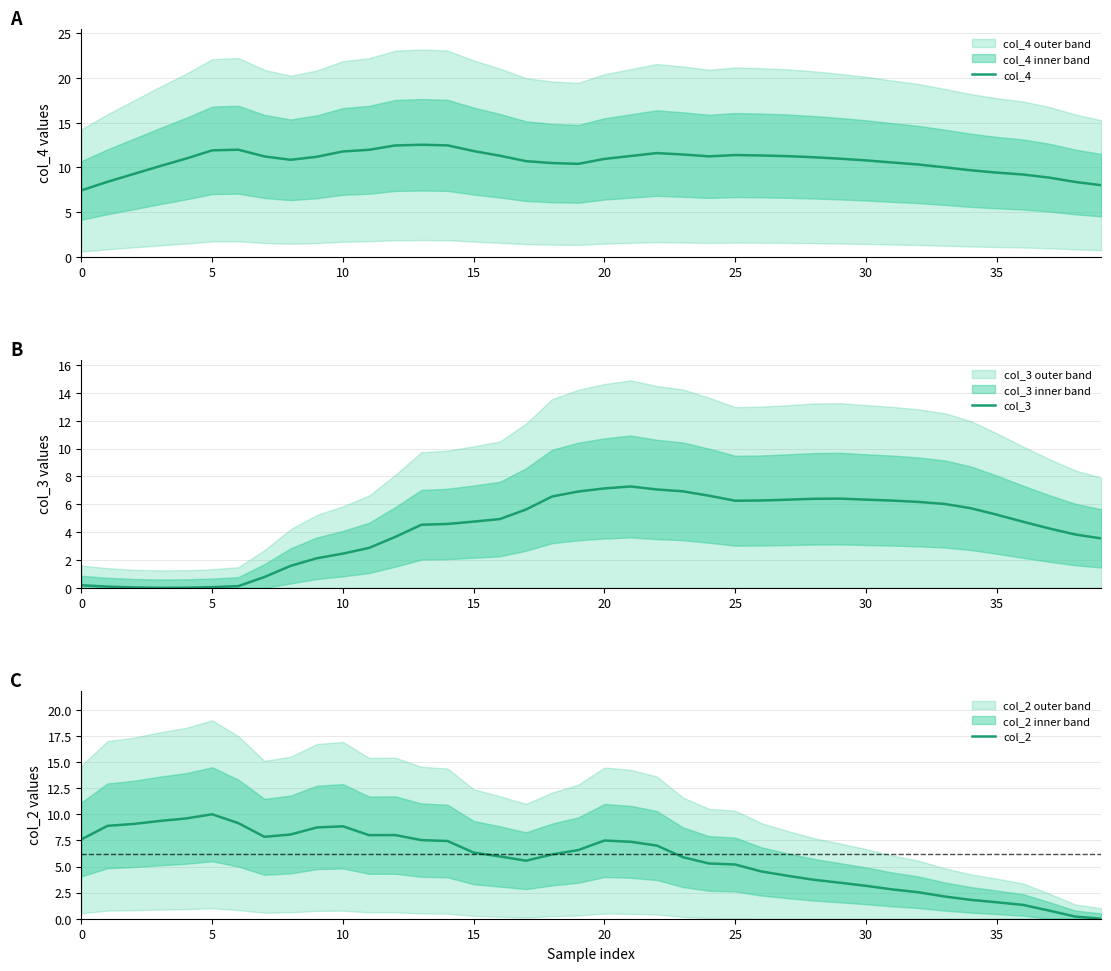

What is the difference between the maximum and minimum values in the col_3 series?

7.3